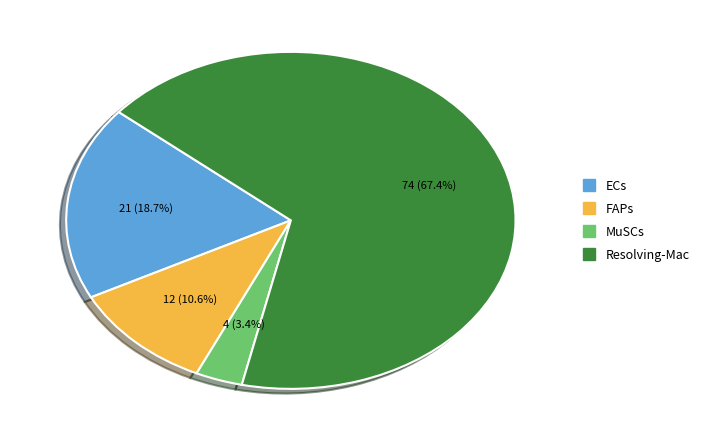

Is the sum of ECs and FAPs greater than half?

No